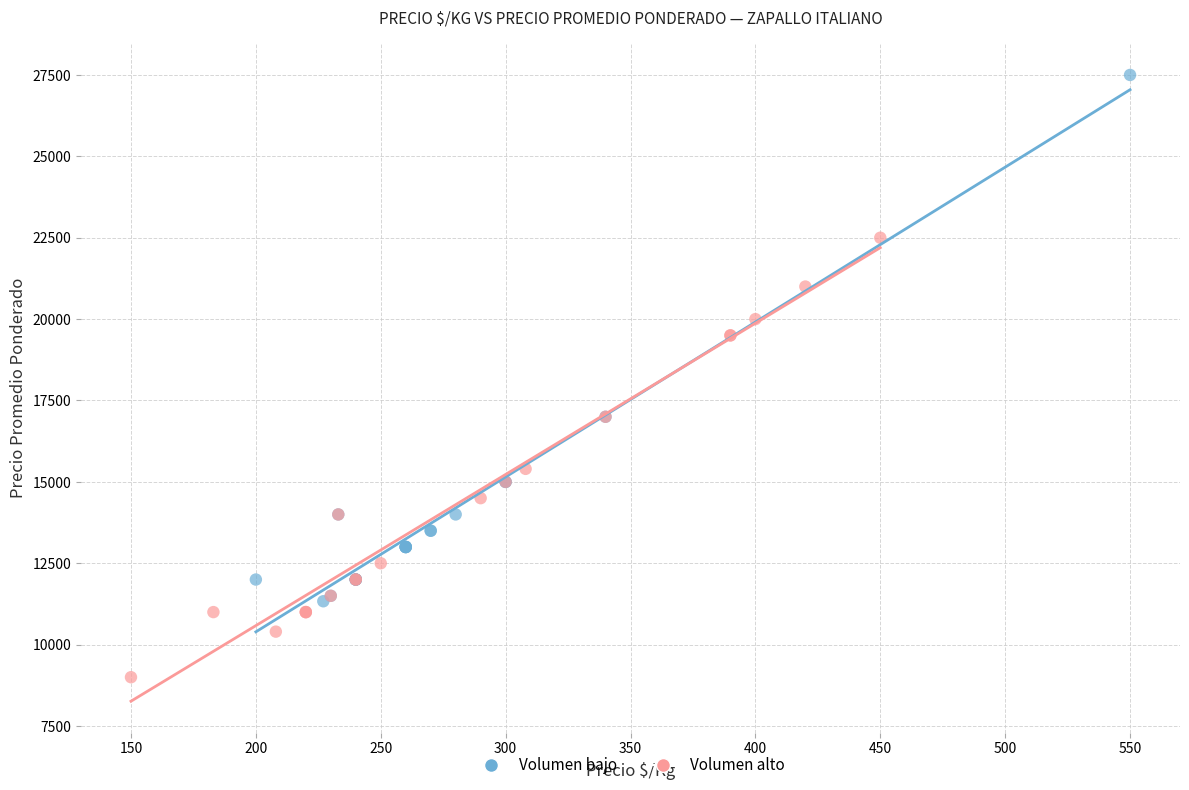

Which series contains the lowest Y value?

Volumen alto